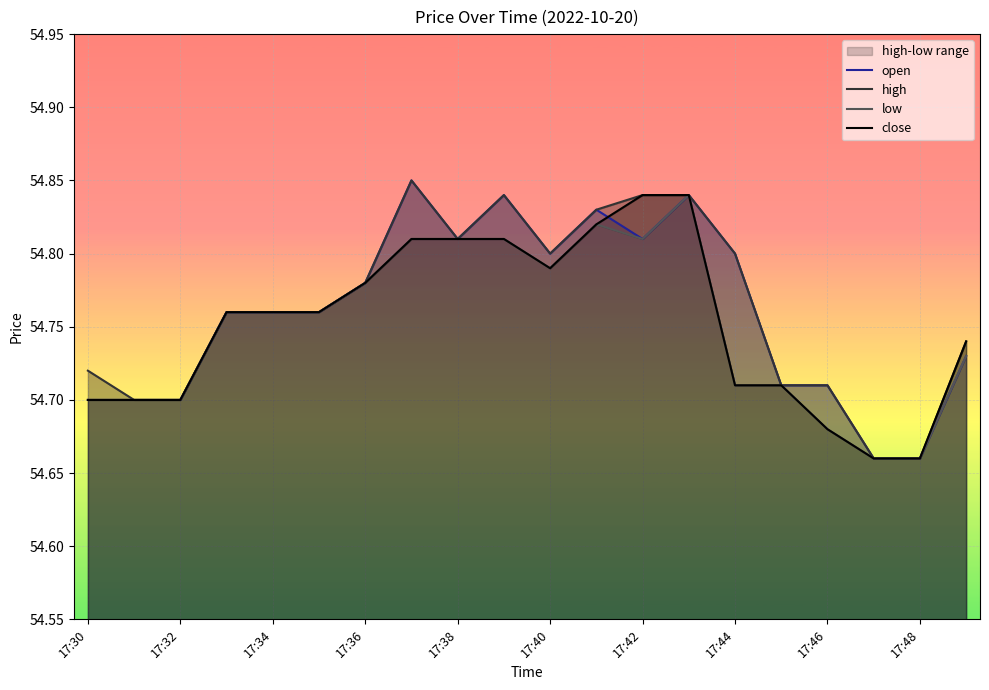

Is the value of high at 17:36 greater than the value of close at 15?

Yes